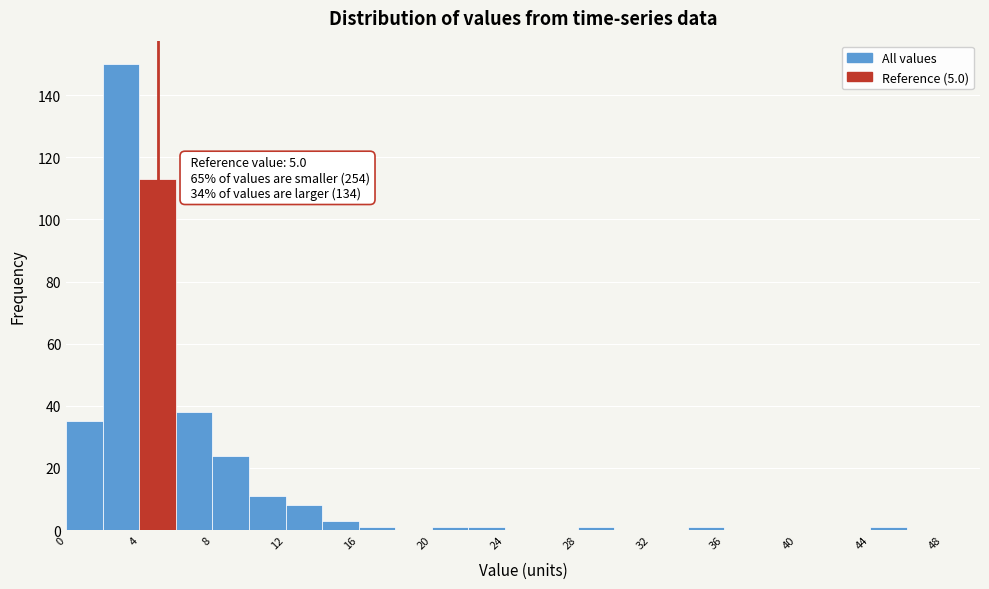

Over which range of the x-axis is the bar tallest?

2 to 4